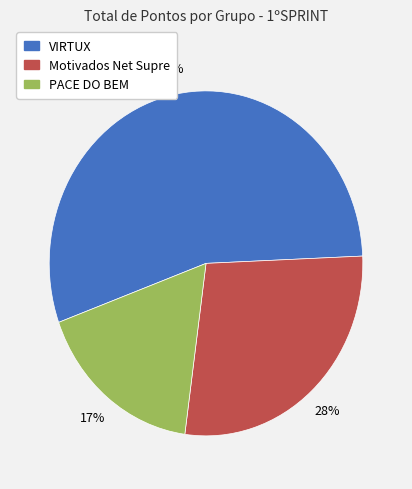

Between VIRTUX and Motivados Net Supre, which is larger?

VIRTUX